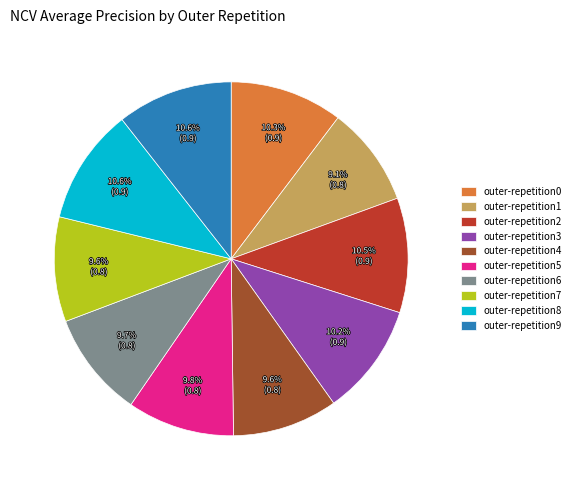

Is it true that outer-repetition6 is 10% of the pie?

True